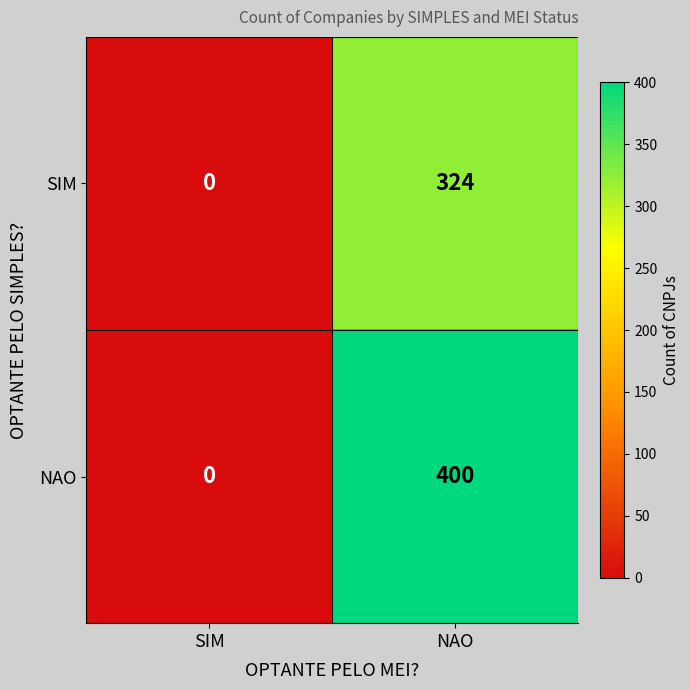

Between SIM and NAO, which series saw the biggest shift?

NAO